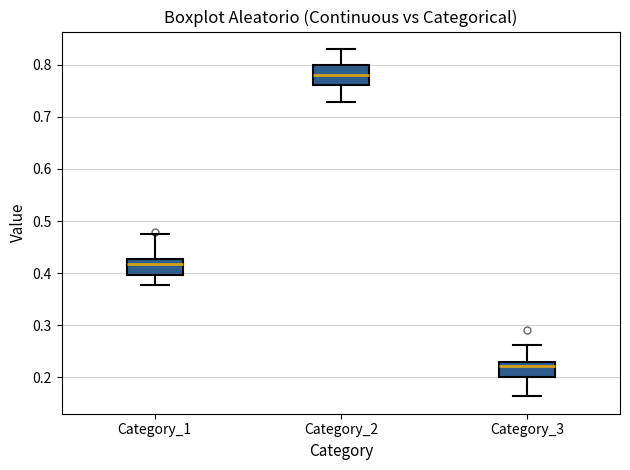

Reading left to right, transcribe this box plot: for each box, give where its median line is, the range the box spans, and where its two whiskers end, as read against the y-axis. The values are not printed on the chart, so give them approximately, as read against the axis.

Category_1: median 0.42, box 0.40 to 0.43, whiskers 0.38 to 0.48
Category_2: median 0.78, box 0.76 to 0.80, whiskers 0.73 to 0.83
Category_3: median 0.22, box 0.20 to 0.23, whiskers 0.16 to 0.26